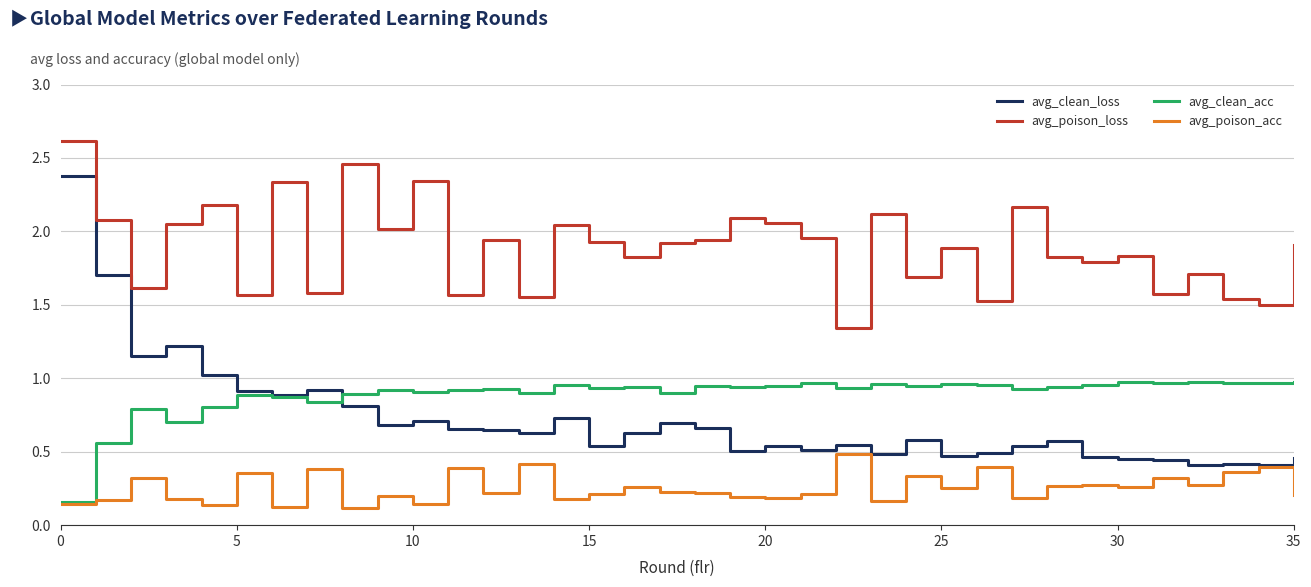

What is the maximum value for avg_clean_loss?

2.4